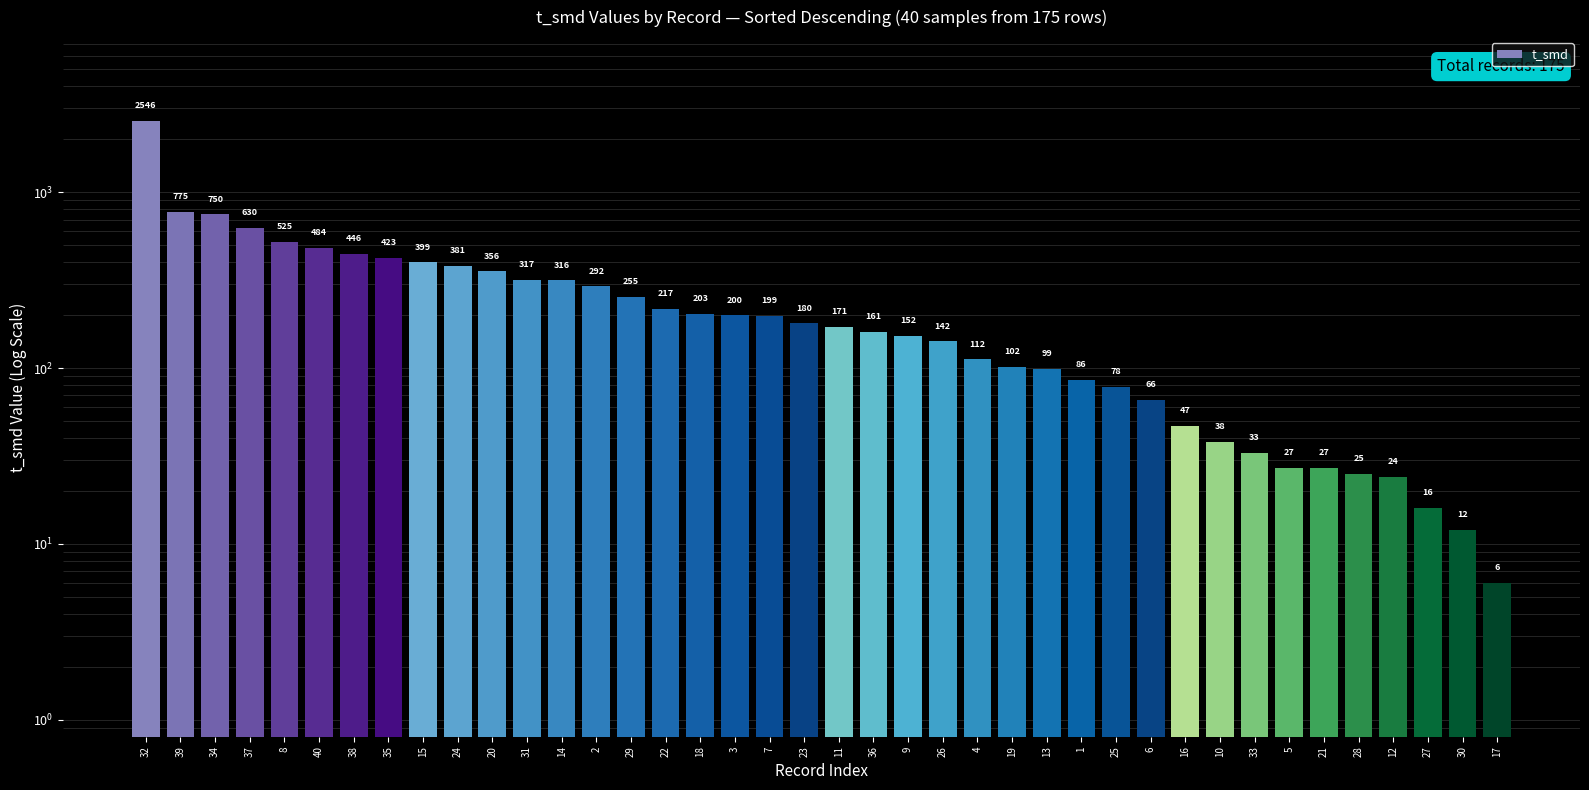

What position from the left is 30?

39